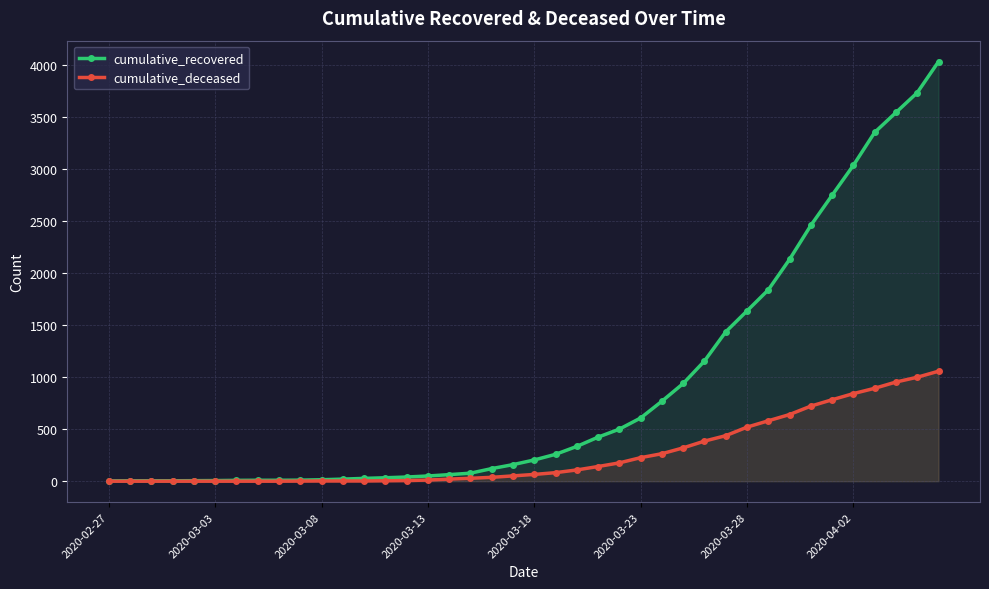

How many data points in cumulative_recovered are above 204?

19